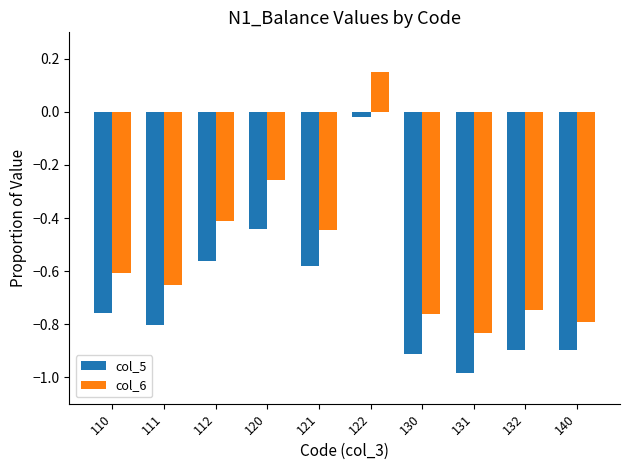

Which category has the highest value in the col_6 series?

122